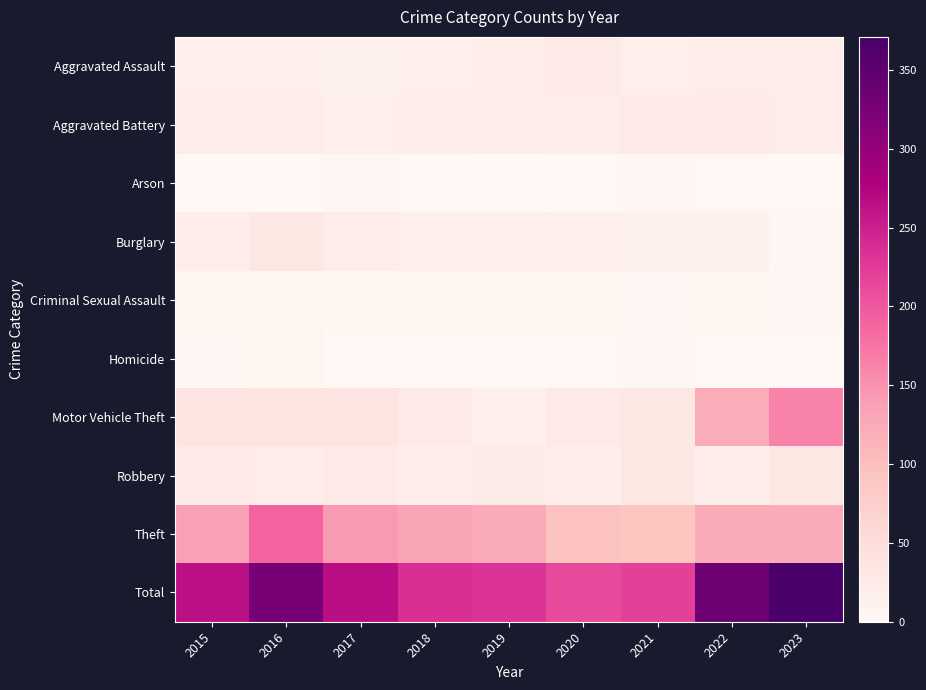

Reading left to right, list all the values displayed in this chart.

Aggravated Assault: 2015=15	2016=15	2017=12	2018=15	2019=21	2020=27	2021=17	2022=22	2023=21
Aggravated Battery: 2015=22	2016=21	2017=15	2018=20	2019=21	2020=20	2021=28	2022=27	2023=23
Arson: 2015=1	2016=1	2017=2	2018=0	2019=1	2020=0	2021=2	2022=0	2023=1
Burglary: 2015=20	2016=32	2017=22	2018=17	2019=16	2020=15	2021=14	2022=12	2023=2
Criminal Sexual Assault: 2015=5	2016=4	2017=5	2018=5	2019=5	2020=6	2021=2	2022=7	2023=2
Homicide: 2015=2	2016=3	2017=0	2018=1	2019=1	2020=1	2021=2	2022=0	2023=1
Motor Vehicle Theft: 2015=38	2016=38	2017=39	2018=27	2019=17	2020=27	2021=32	2022=123	2023=163
Robbery: 2015=27	2016=21	2017=28	2018=20	2019=24	2020=20	2021=32	2022=20	2023=32
Theft: 2015=135	2016=190	2017=143	2018=131	2019=126	2020=97	2021=91	2022=124	2023=126
Total: 2015=265	2016=325	2017=266	2018=236	2019=232	2020=213	2021=220	2022=335	2023=371